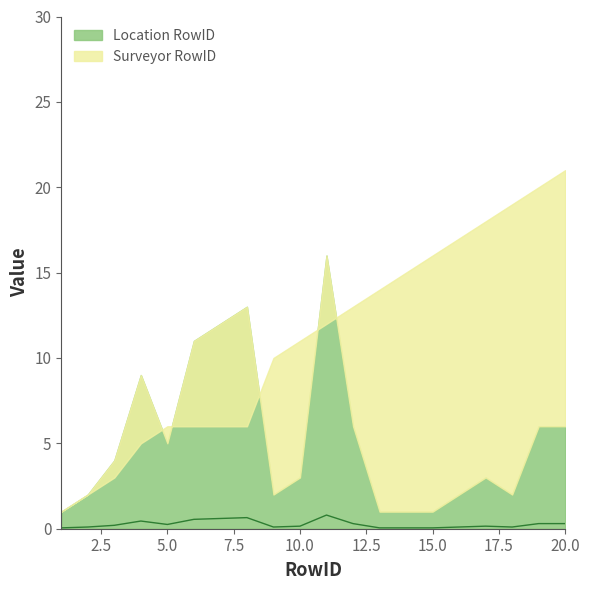

At which category does the data reach its first local valley?

5